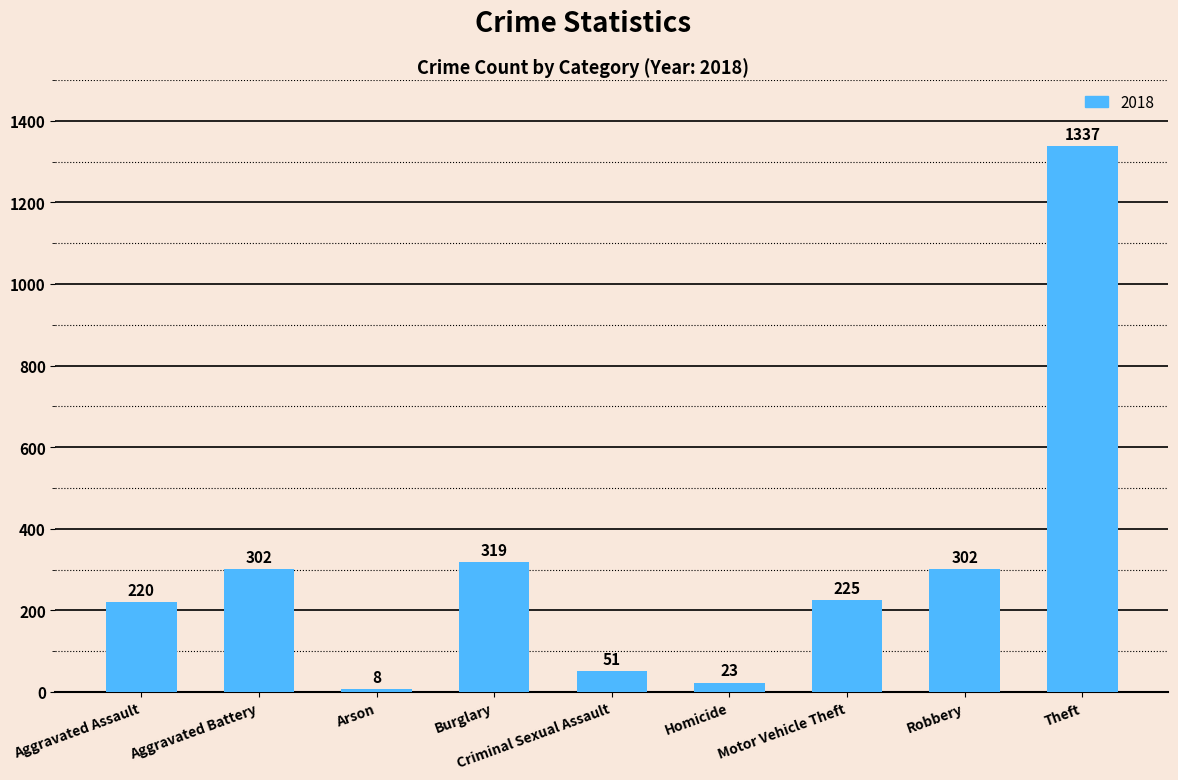

What is the greatest value displayed?

1337